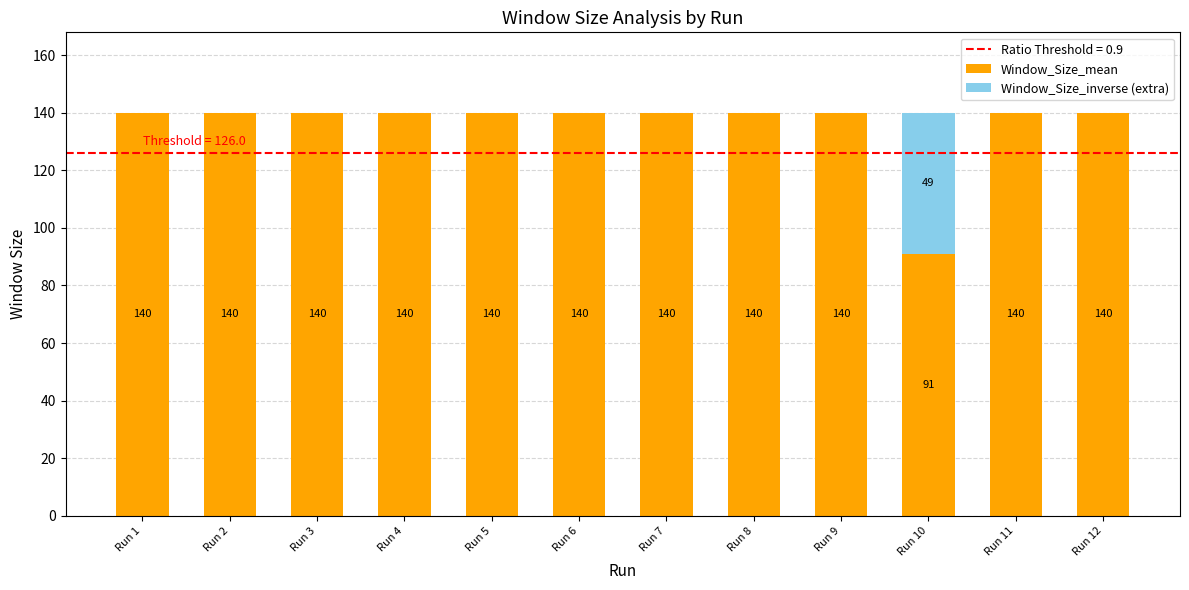

What is the total value across all series at Run 3?

140